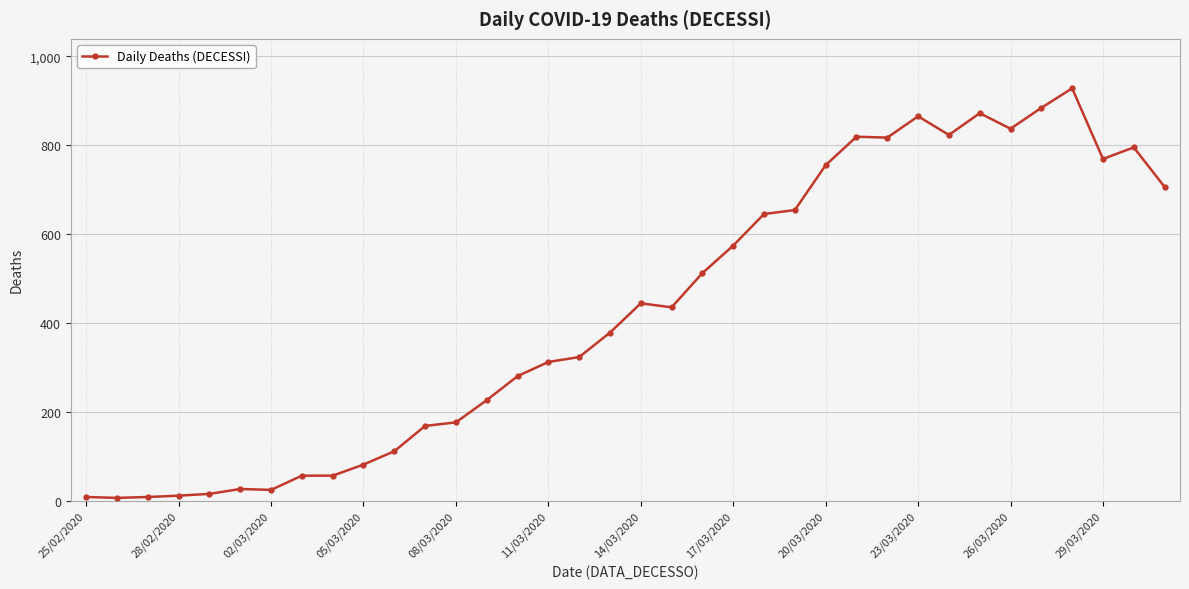

How many series are shown in this chart?

1